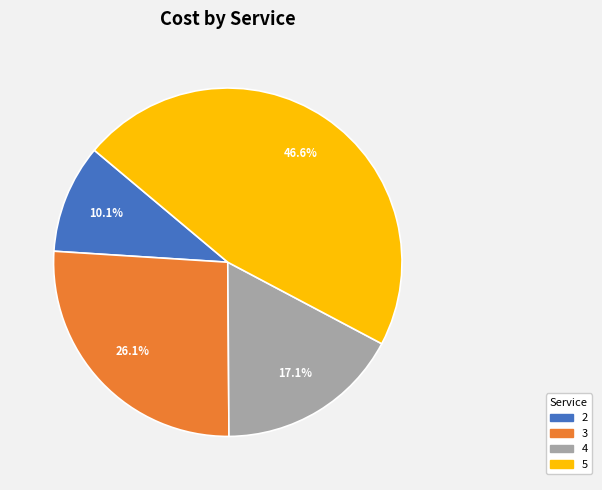

What is the total percentage of 5 and 4?

63.8%